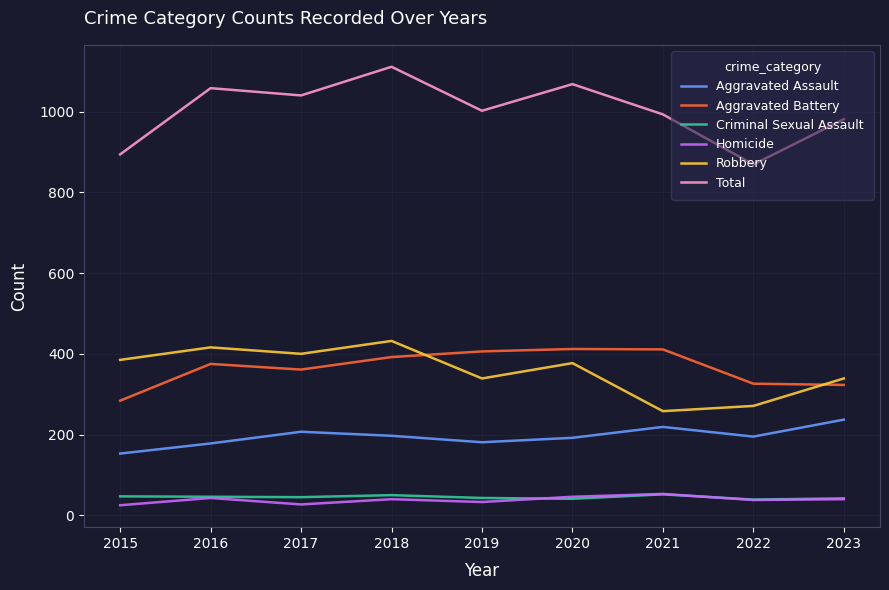

Where is Aggravated Battery nearest to the value 348?

2017